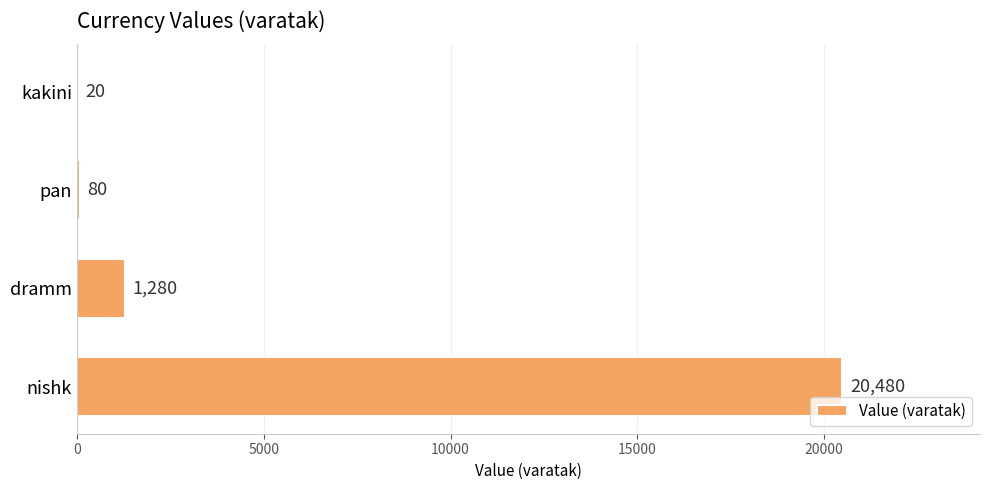

What is the approximate value at pan?

80